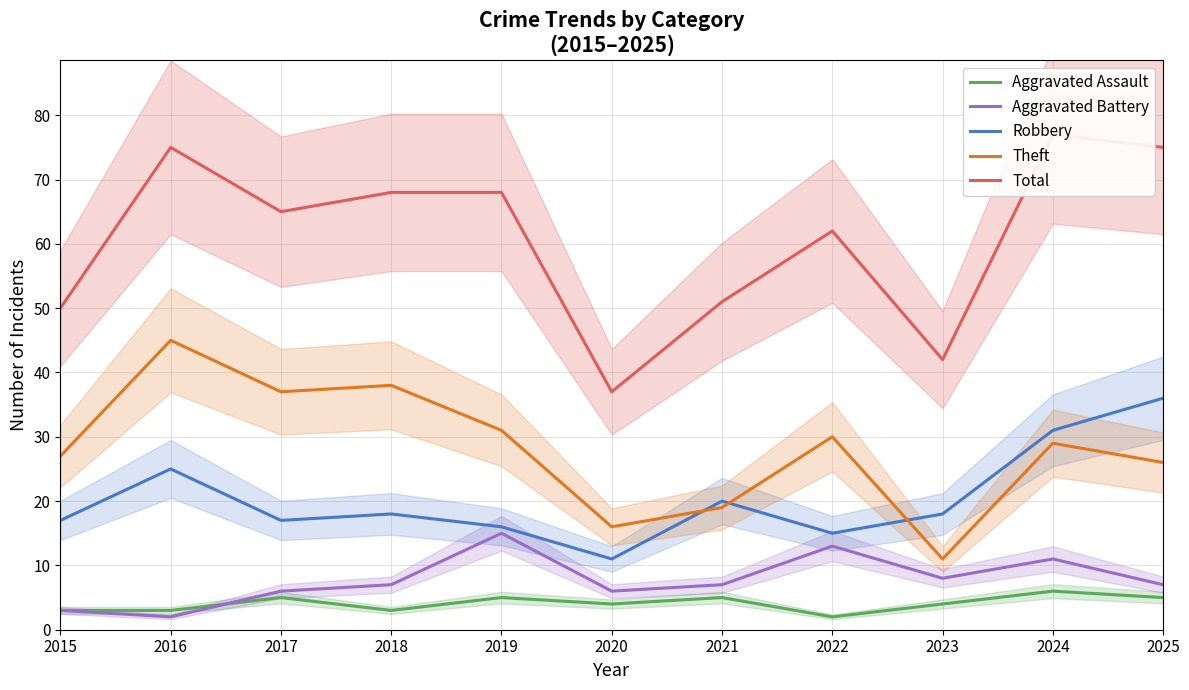

Where is Aggravated Battery nearest to the value 8?

2023